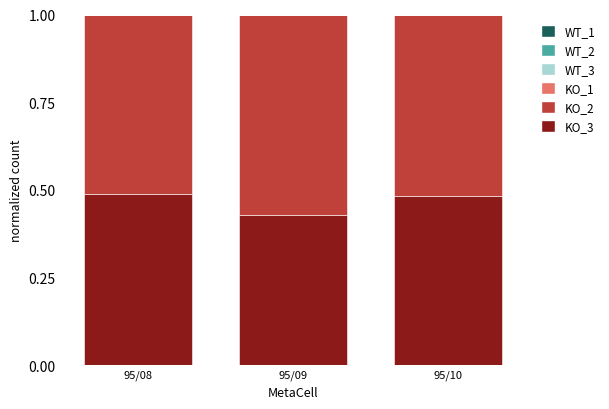

How many series are shown in this chart?

6